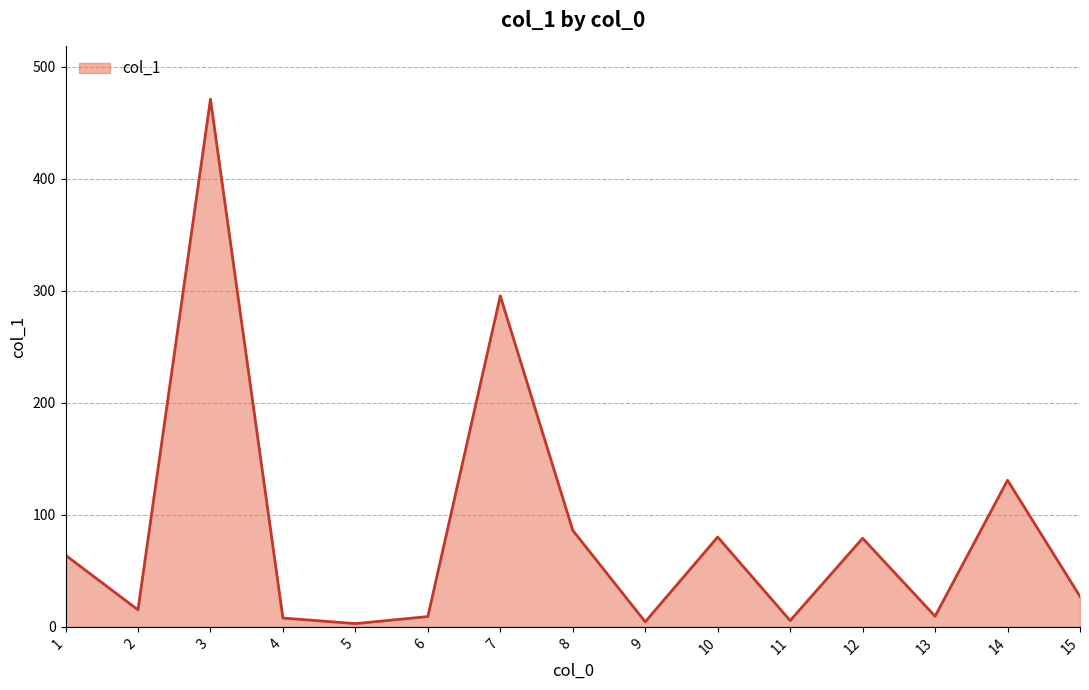

What is the smallest value displayed?

2.9